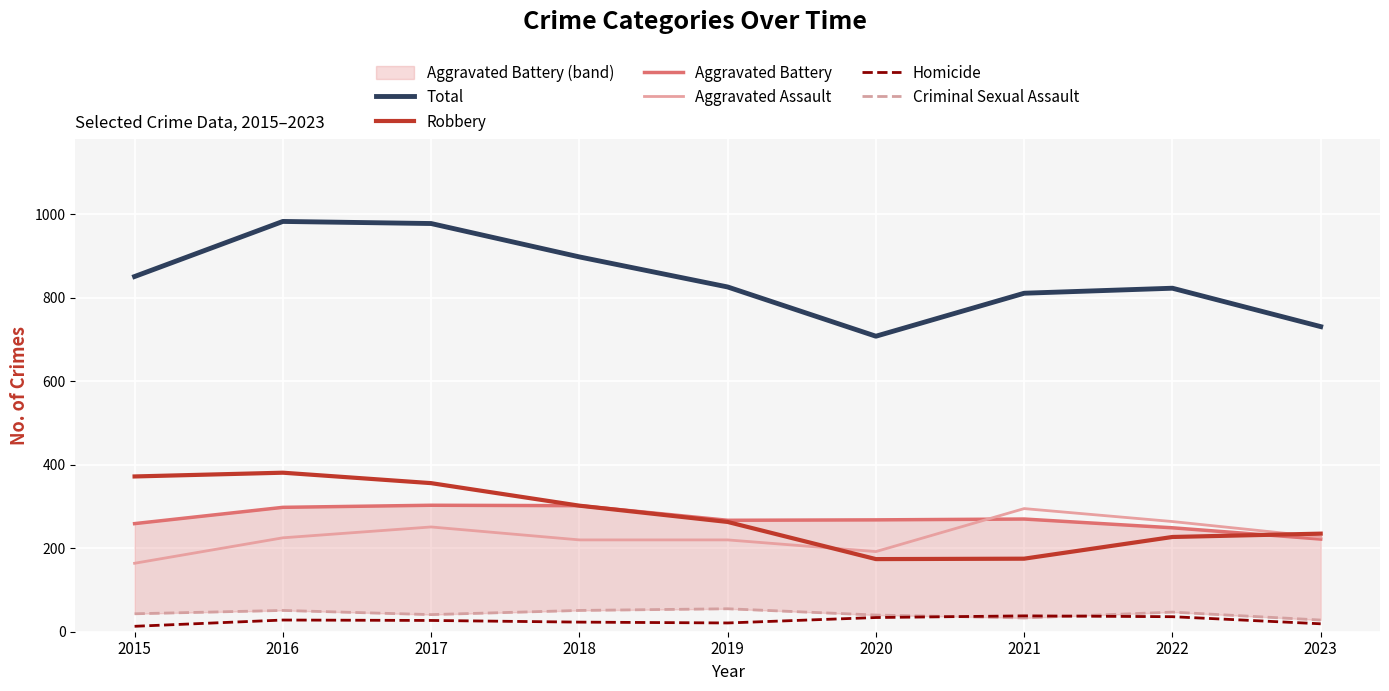

How many values in the Aggravated Assault series are below 225?

4